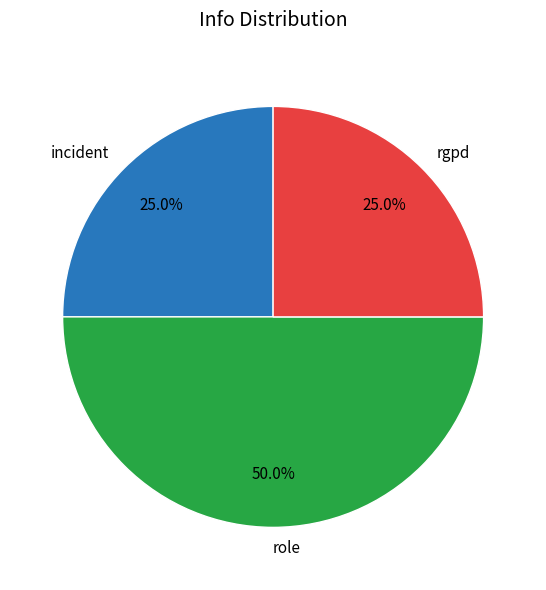

Combined, do incident and role account for over 50%?

Yes